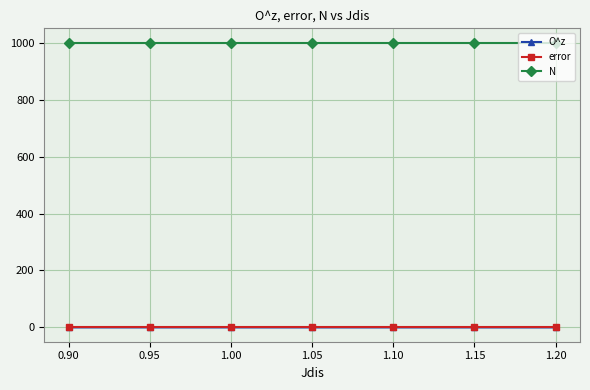

What is the difference between the highest and lowest values at 1.00?

1000.0